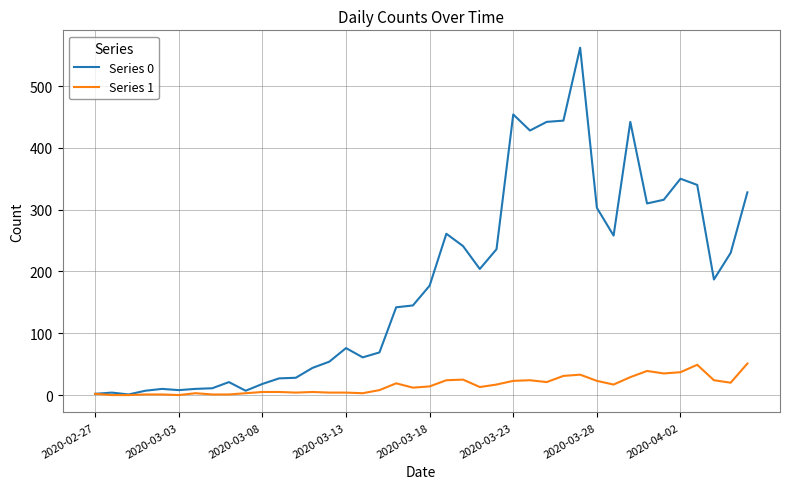

What is the maximum value shown in the chart?

562